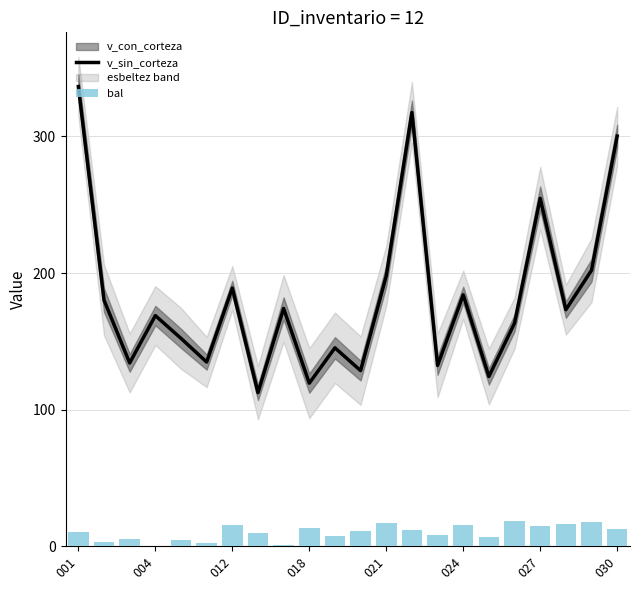

Is it true that v_sin_corteza equals 197.9 at 021?

True